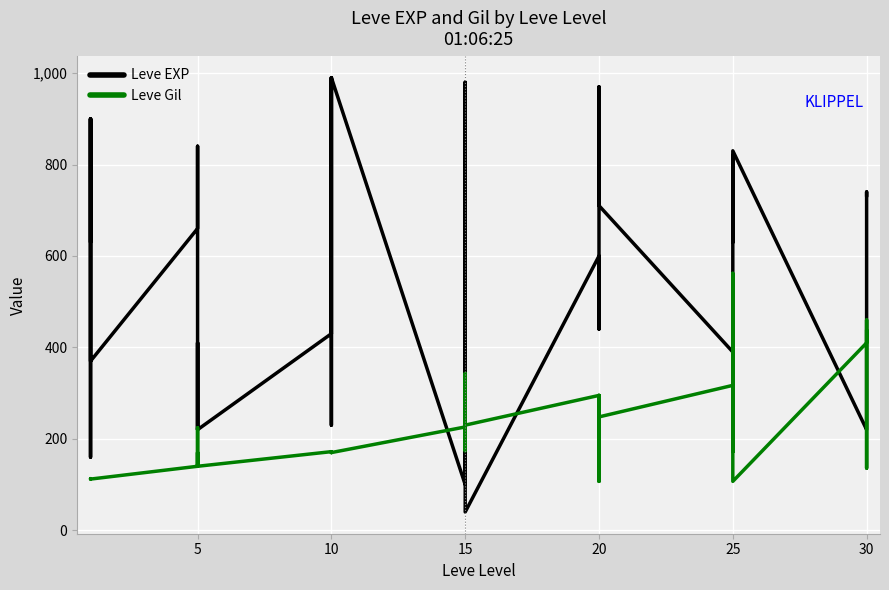

What are all the series names shown in the legend?

Leve EXP, Leve Gil